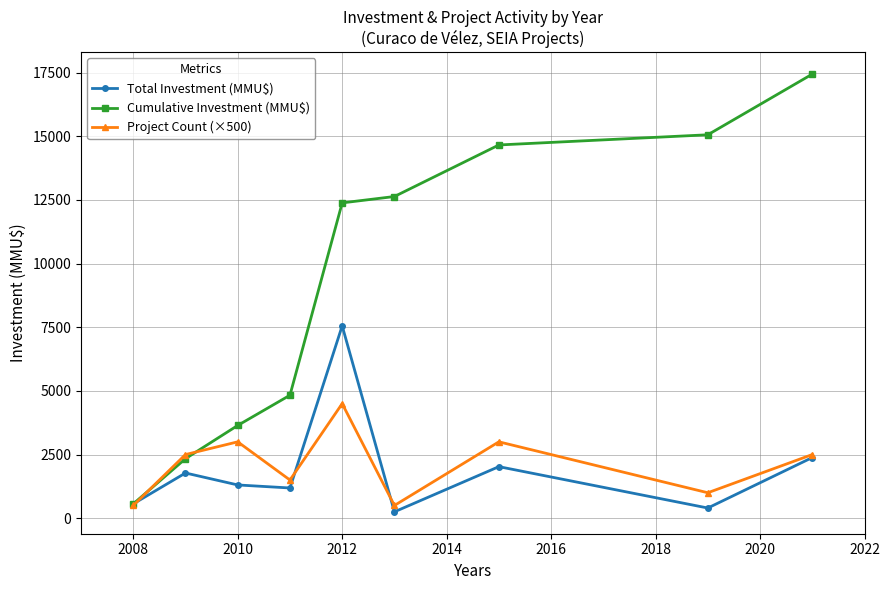

Reading left to right, extract all data points from this chart.

Total Investment (MMU$): 562	1776	1306	1187	7555	250	2025	400	2383
Cumulative Investment (MMU$): 562	2338	3644	4831	12386	12636	14661	15061	17444
Project Count (×500): 500	2500	3000	1500	4500	500	3000	1000	2500